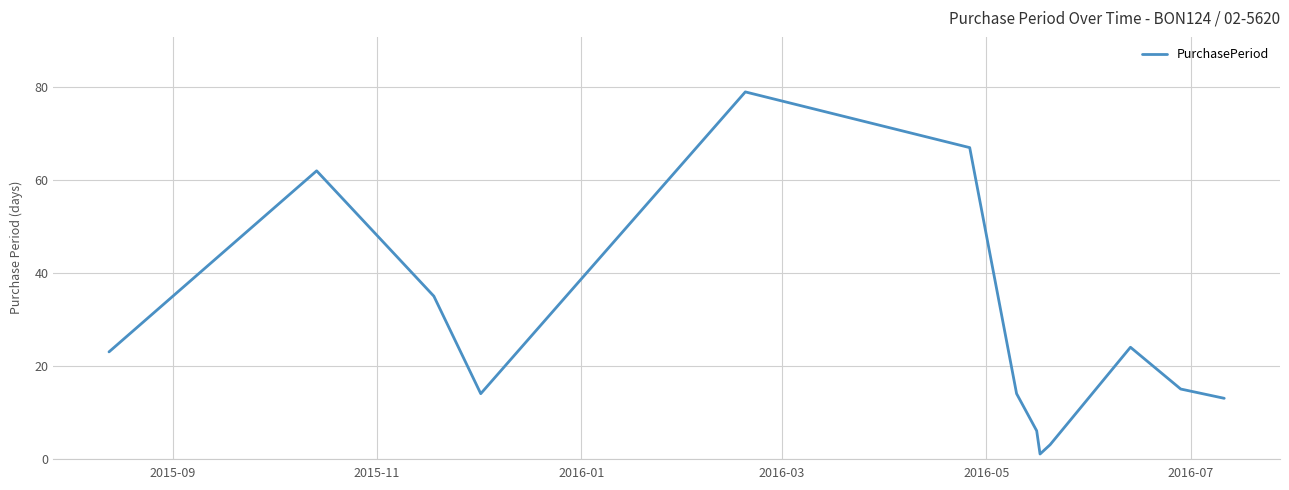

What is the greatest value displayed?

79